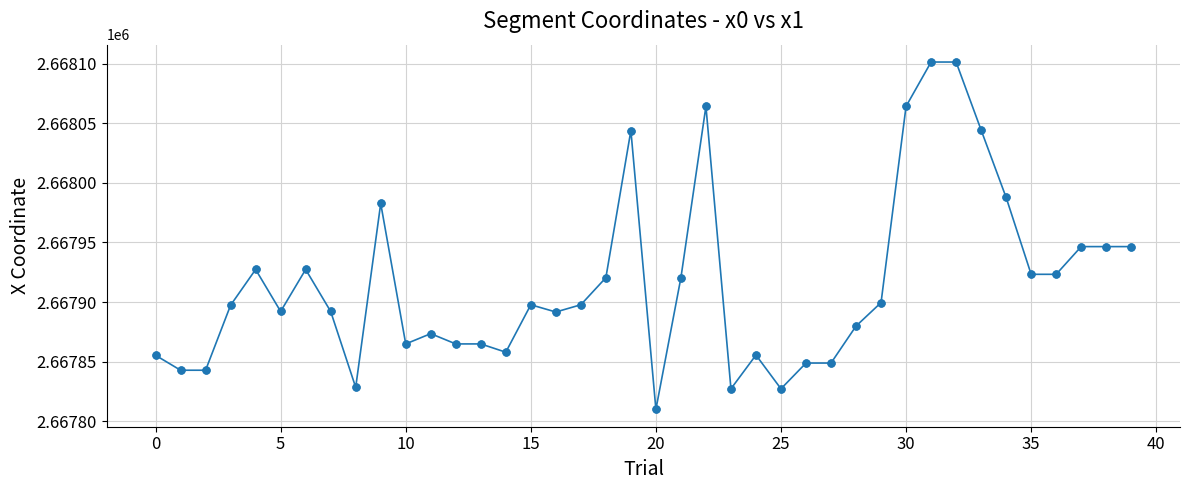

What is the difference between the maximum and second lowest values?

274.0